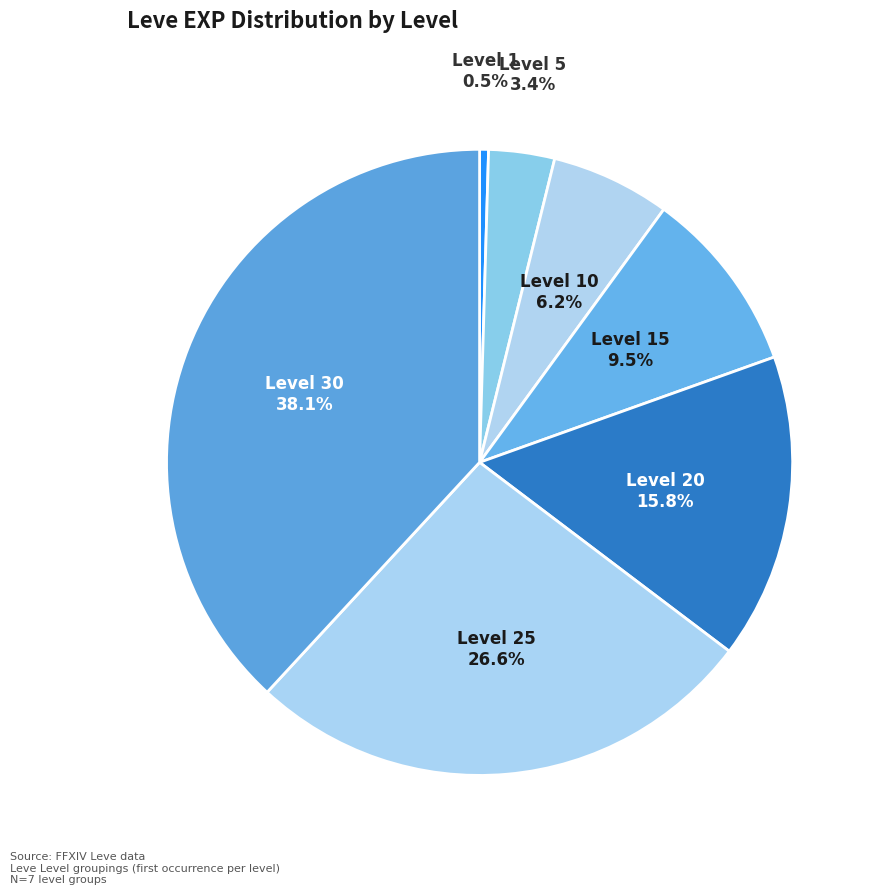

Combined, do Level 15 and Level 1 account for over 50%?

No